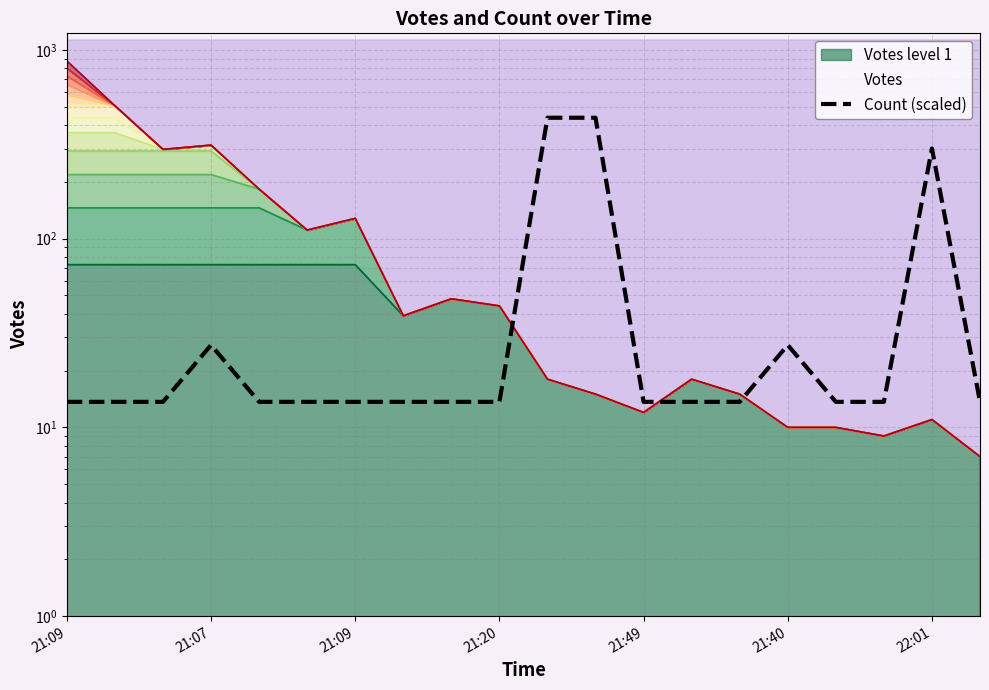

True or false: the data shows 13.7 at 8.

True